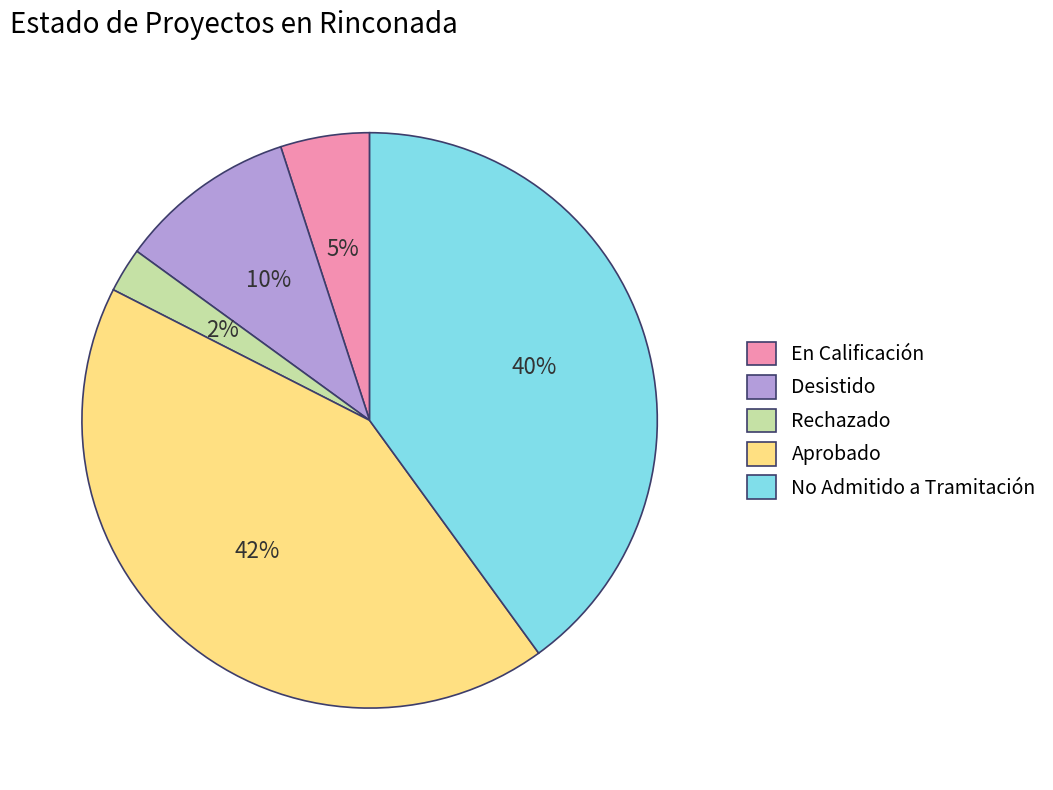

True or false: No Admitido a Tramitación accounts for 40% of the total.

True